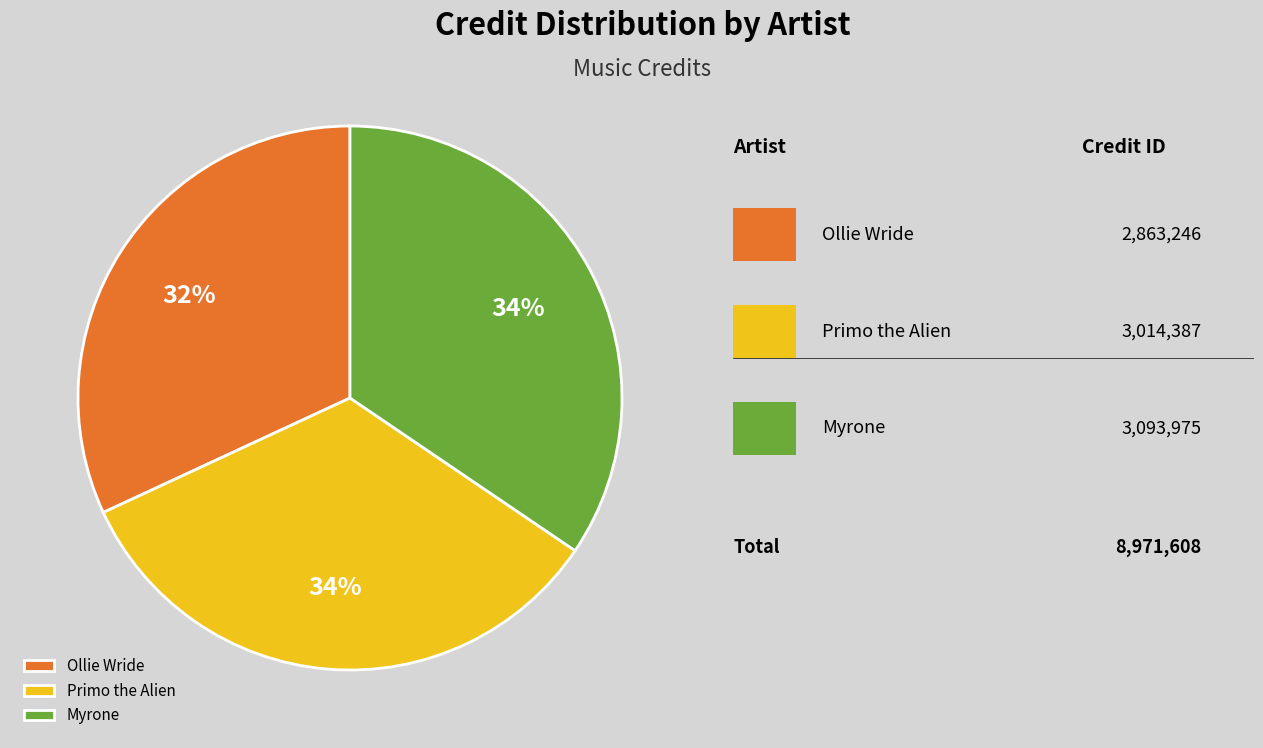

To the nearest percent, what is the average slice percentage?

33%